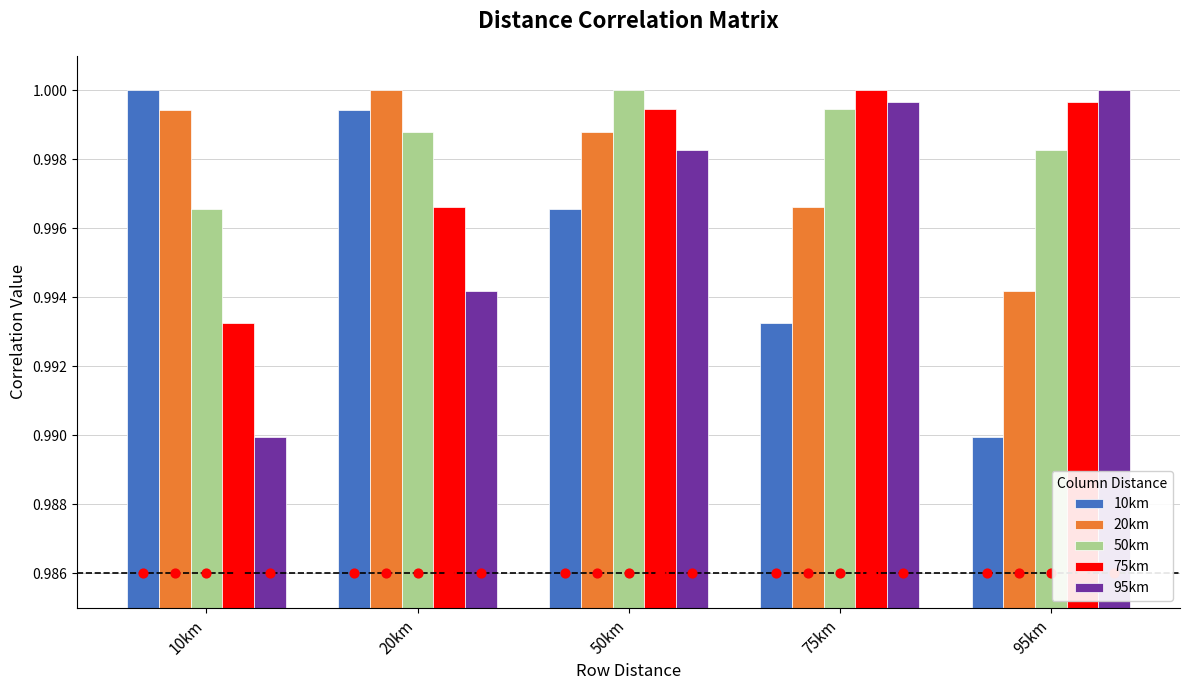

At how many categories does at least one series exceed 0?

5